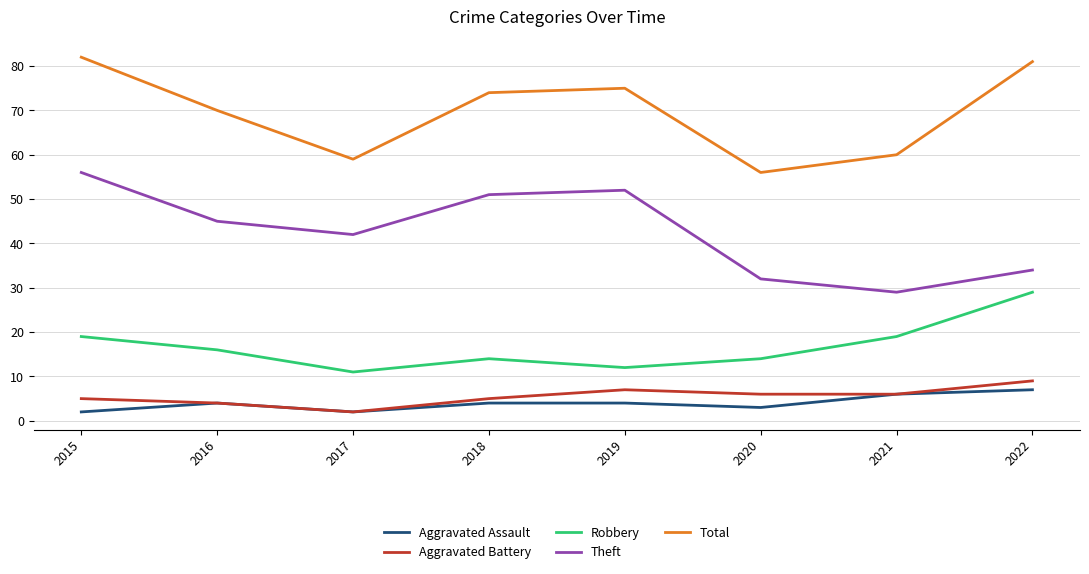

What is the total value across all series at 2021?

120